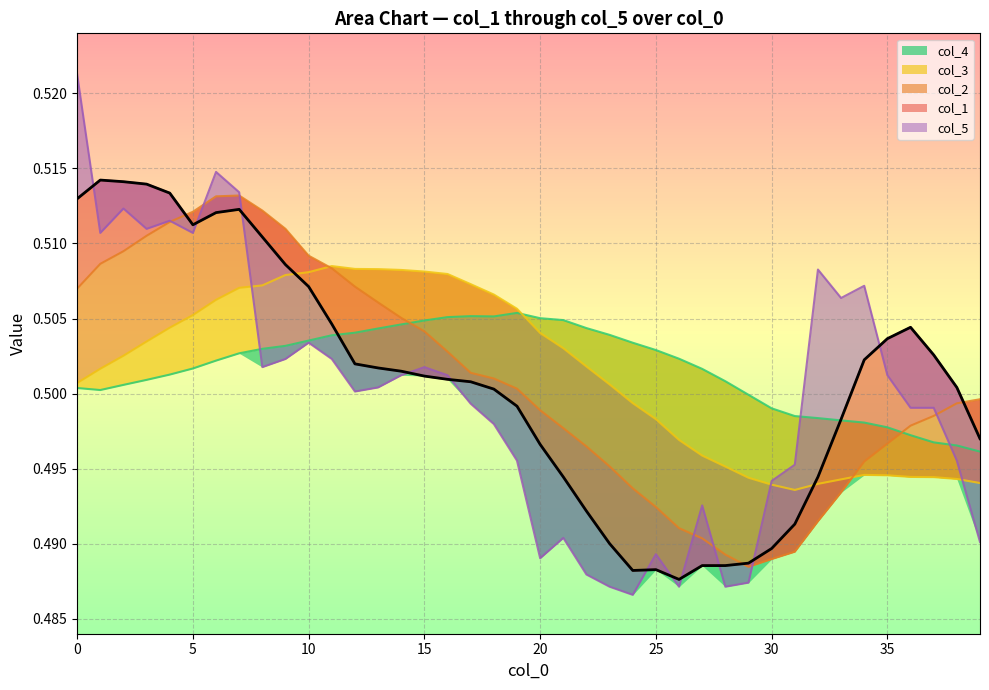

Which series changed the most between 12 and 16?

col_2